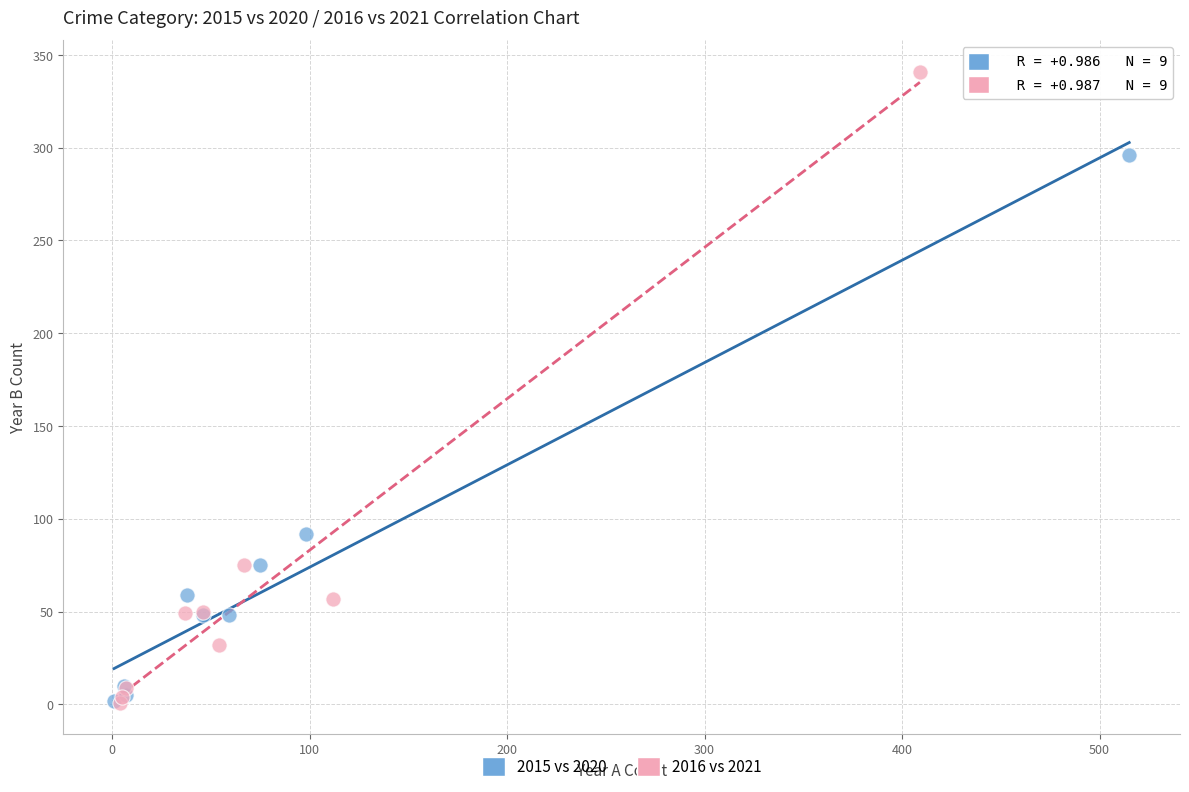

Which series reaches the maximum Y coordinate?

2016 vs 2021